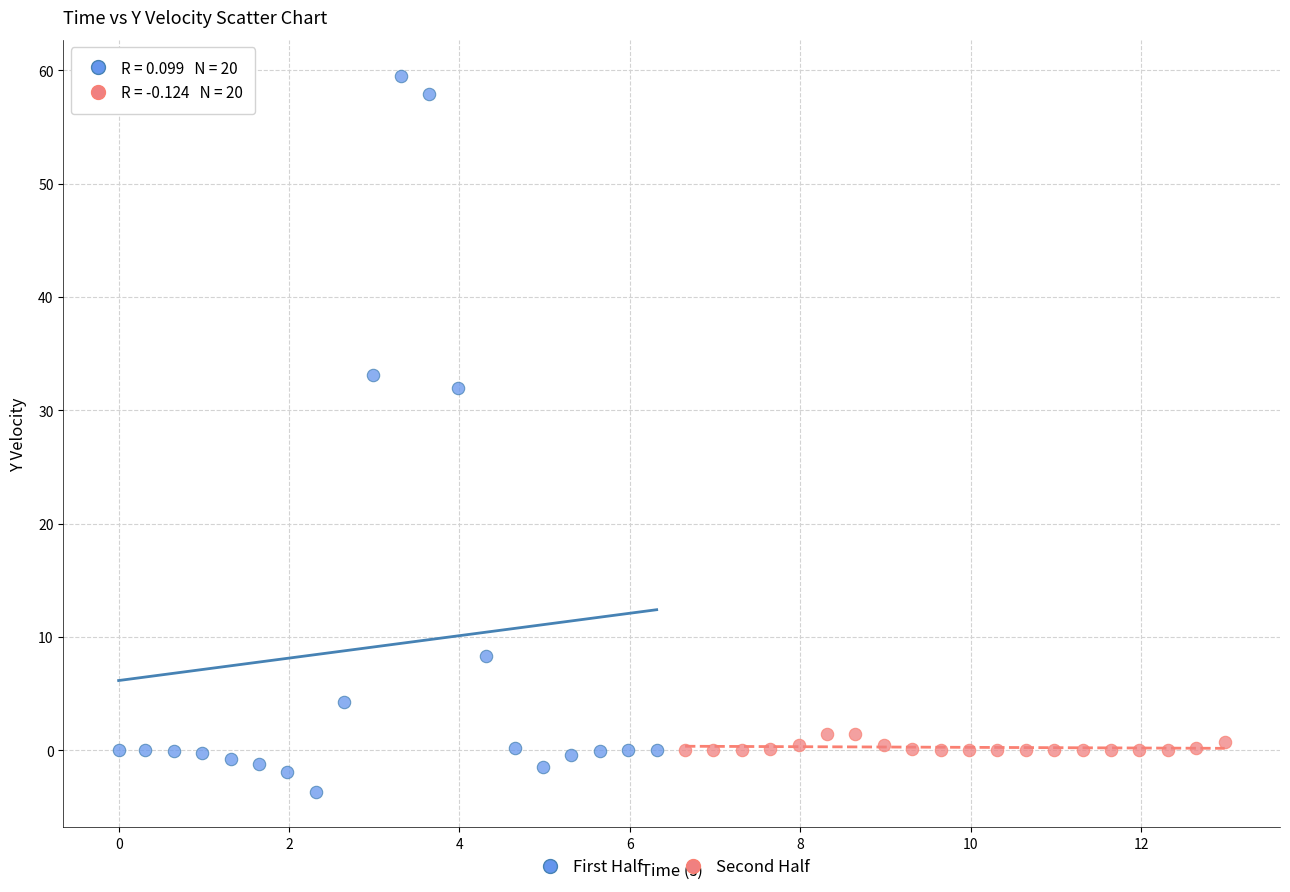

Which series contains the lowest Y value?

First Half